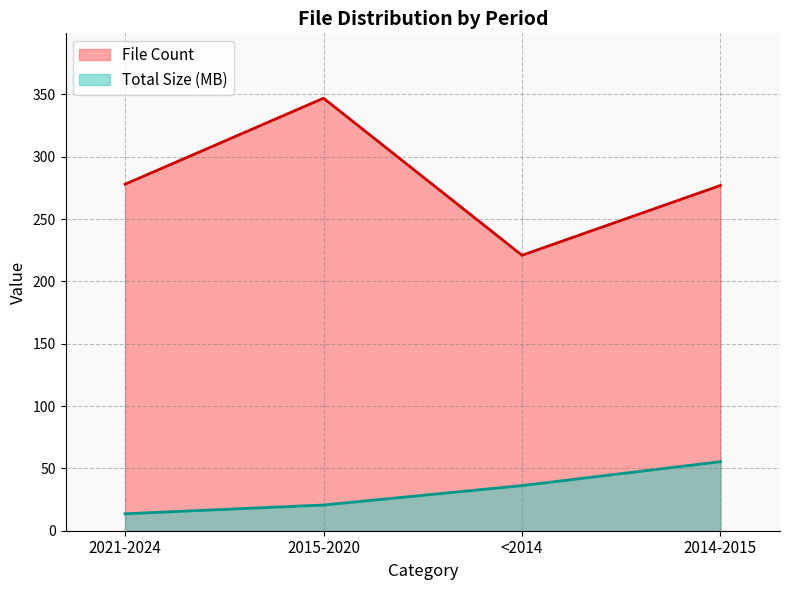

What are all the series names shown in the legend?

File Count, Total Size (MB)